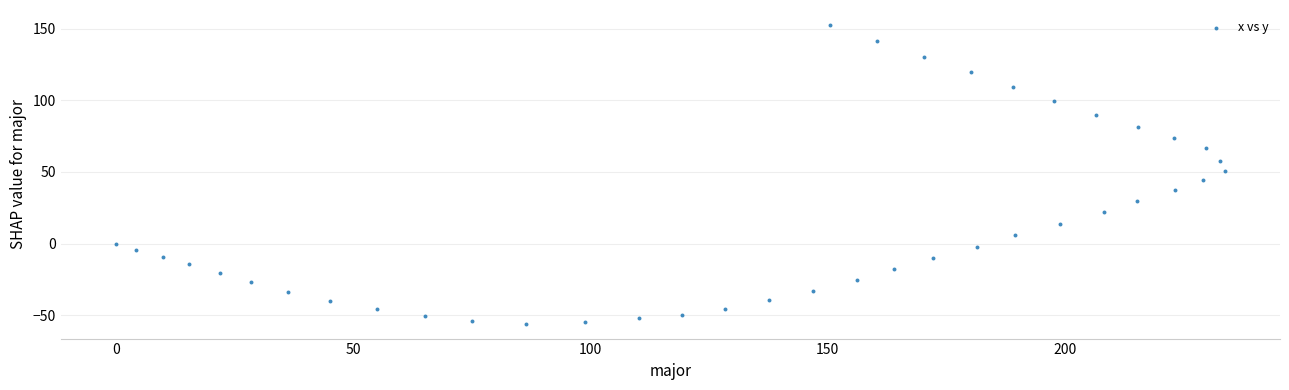

What is the range of Y values (max minus min)?

208.4